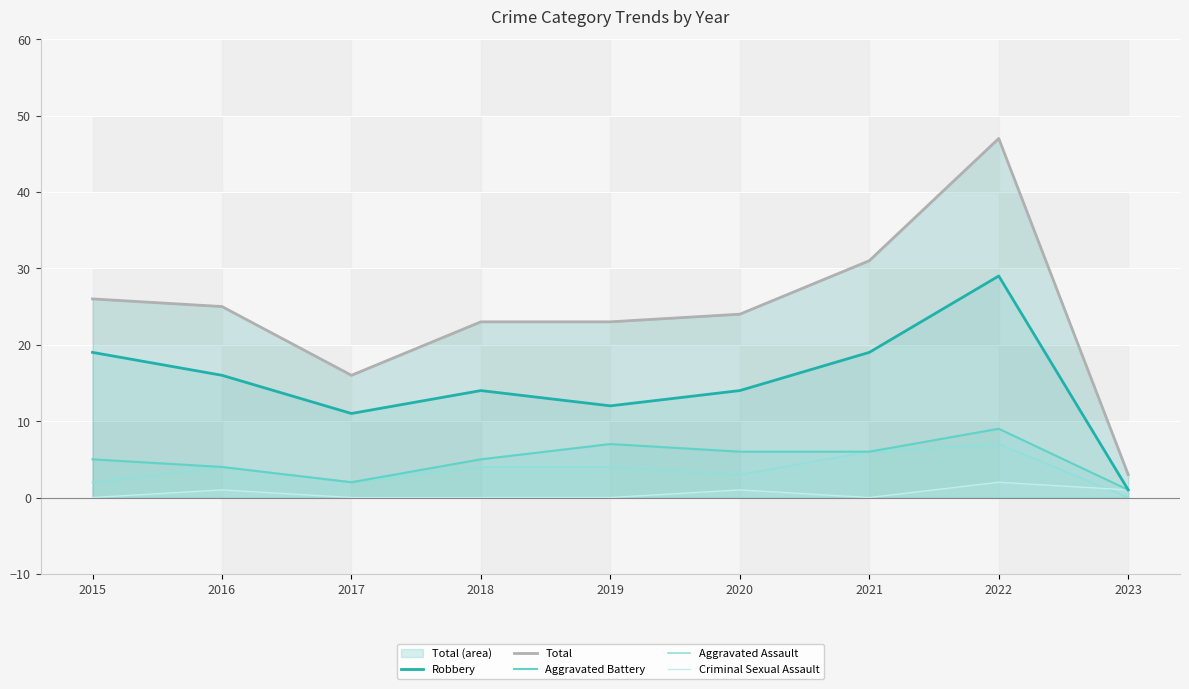

Which label corresponds to the largest value in the chart?

2022